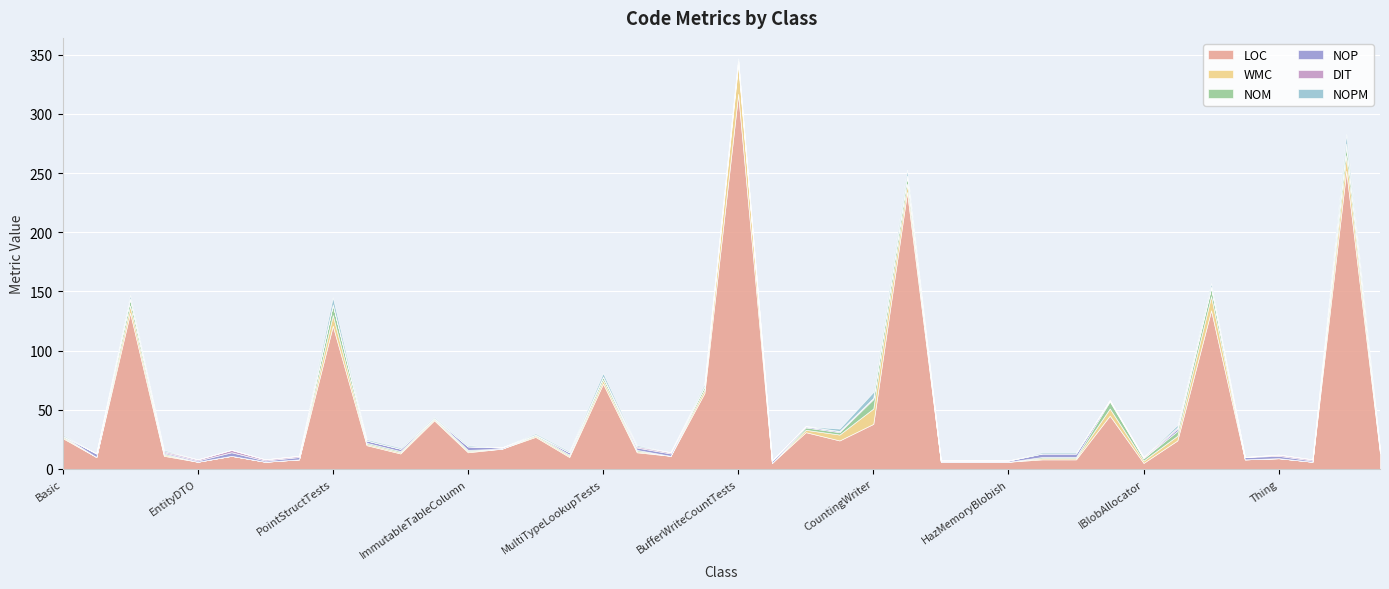

What is the total value across all series at MyMessage?

7